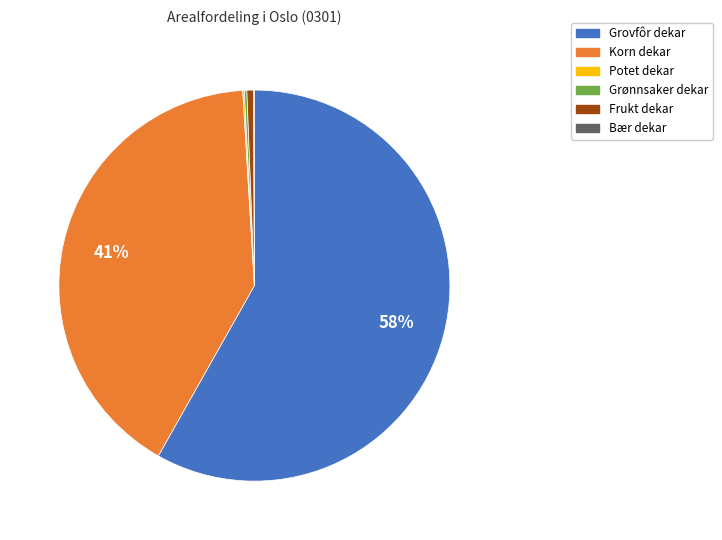

The Frukt dekar slice represents 1% of the pie. True or false?

True